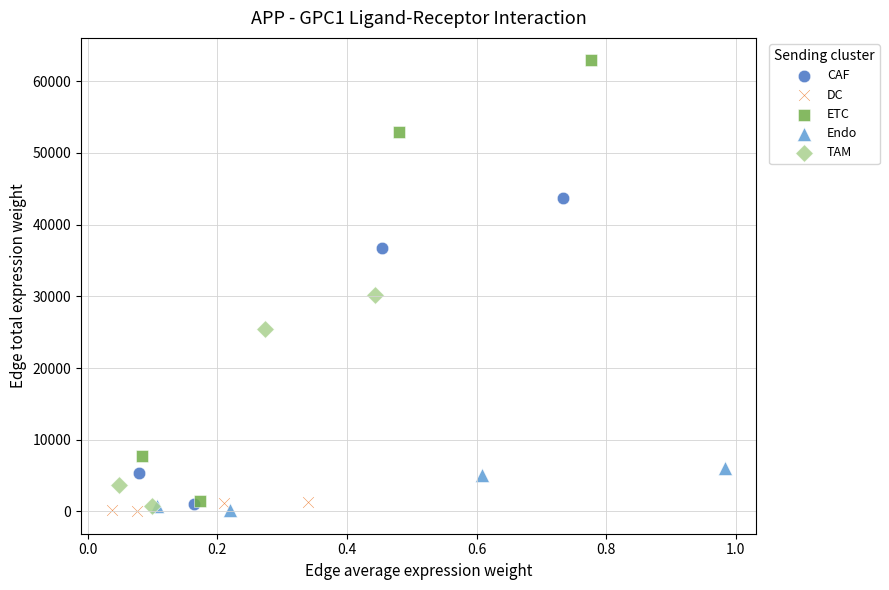

Which series has the widest spread of Y values?

ETC